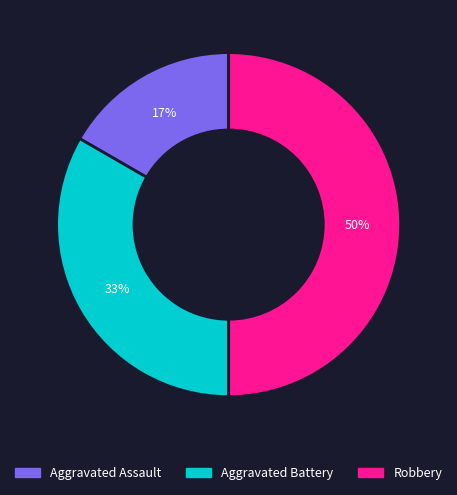

To the nearest percent, what is the difference between the Robbery and Aggravated Battery slice percentages?

17%